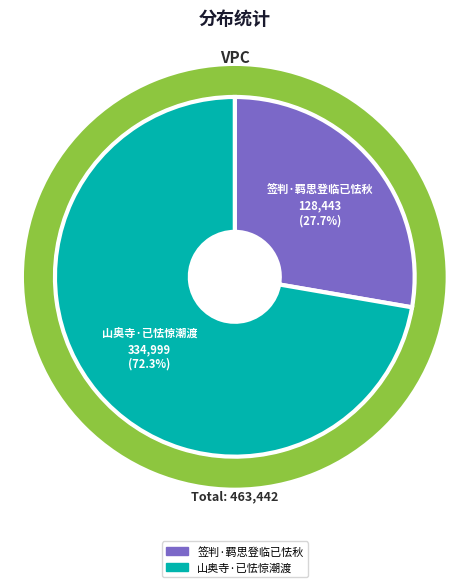

What percentage is the 山奥寺·已怯惊潮渡 slice, to the nearest percent?

72%